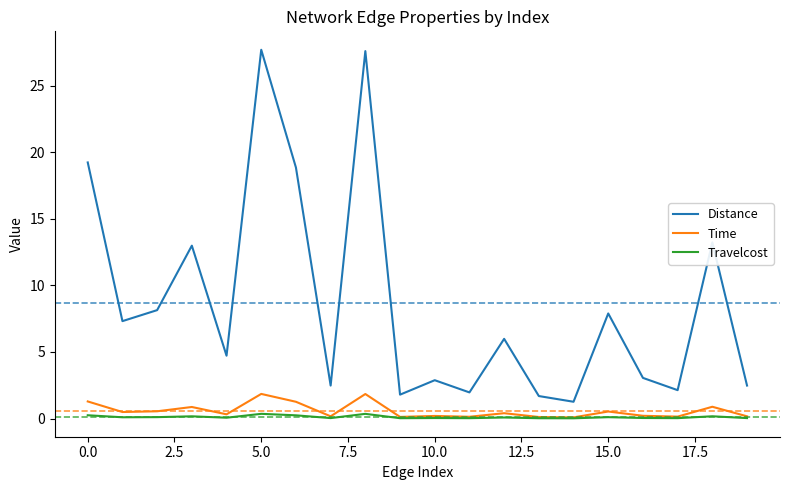

True or false: Distance and Travelcost cross at least once.

False